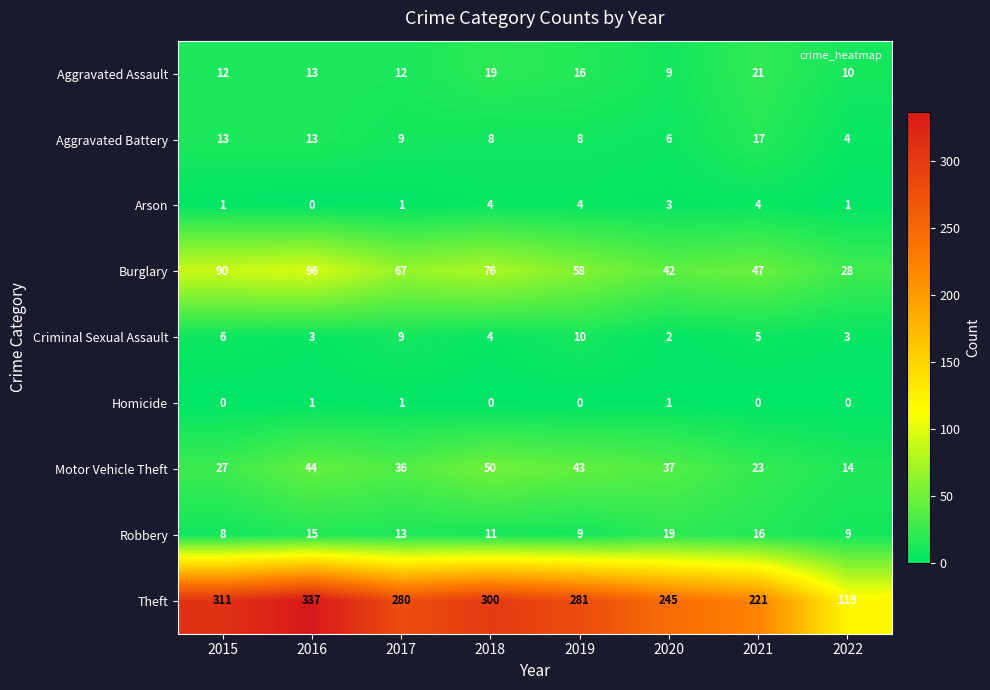

Rank the series by their maximum value, from lowest to highest.

Homicide, Arson, Criminal Sexual Assault, Aggravated Battery, Robbery, Aggravated Assault, Motor Vehicle Theft, Burglary, Theft